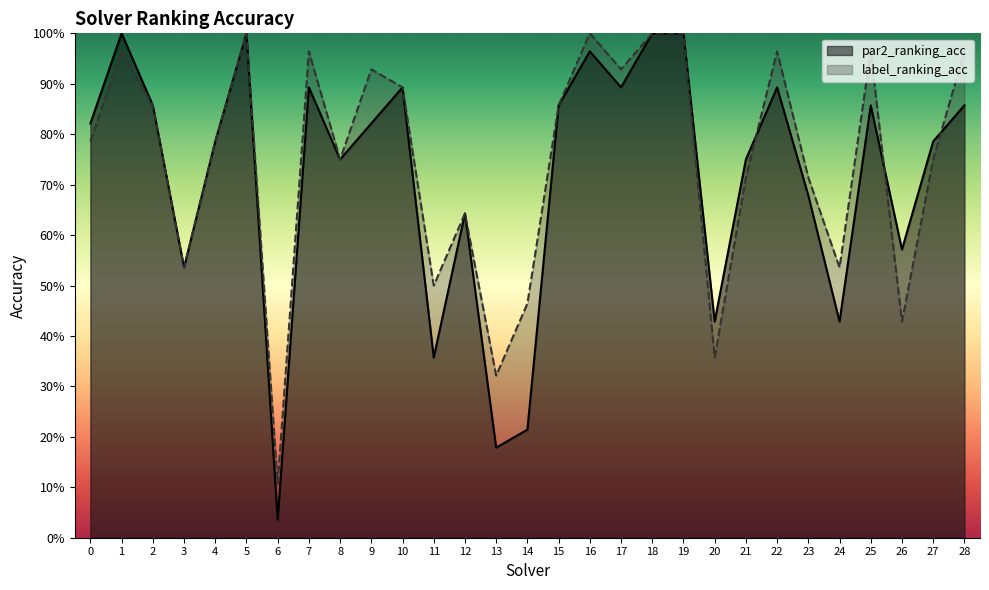

What is the value of the label_ranking_acc point at the 1st from the left?

0.8